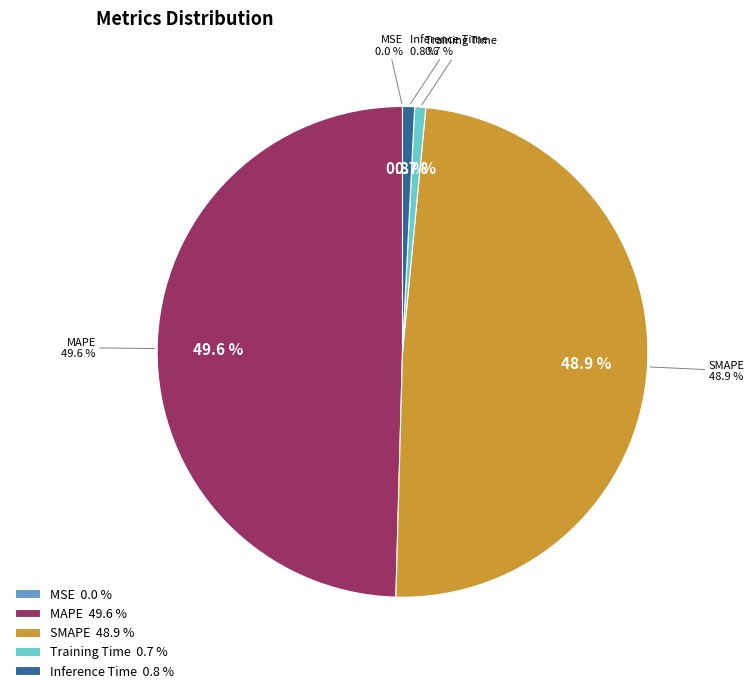

Is MAPE the majority of the pie?

No